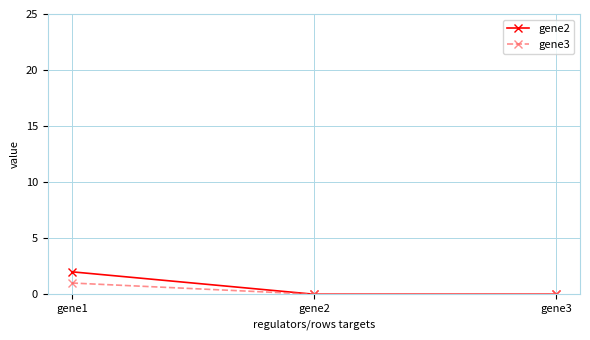

What is the average value of the gene2 series?

1